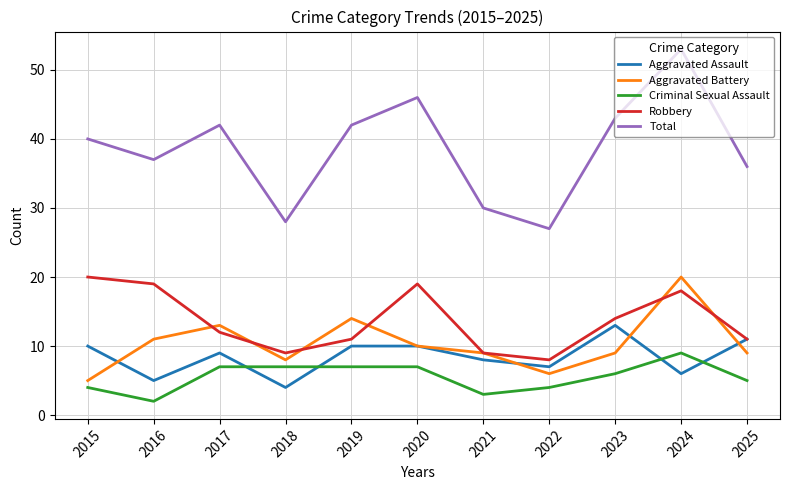

Which category has the lowest value in the Aggravated Assault series?

2018